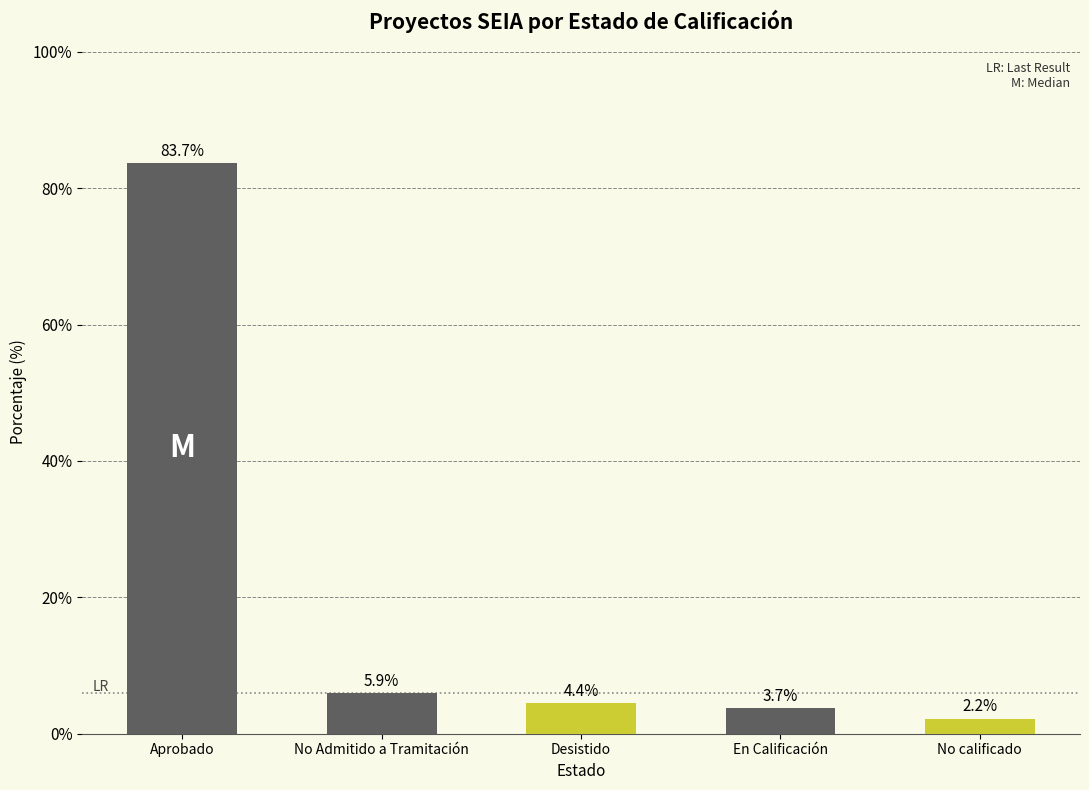

What is the change in value from No Admitido a Tramitación to No calificado?

-3.7